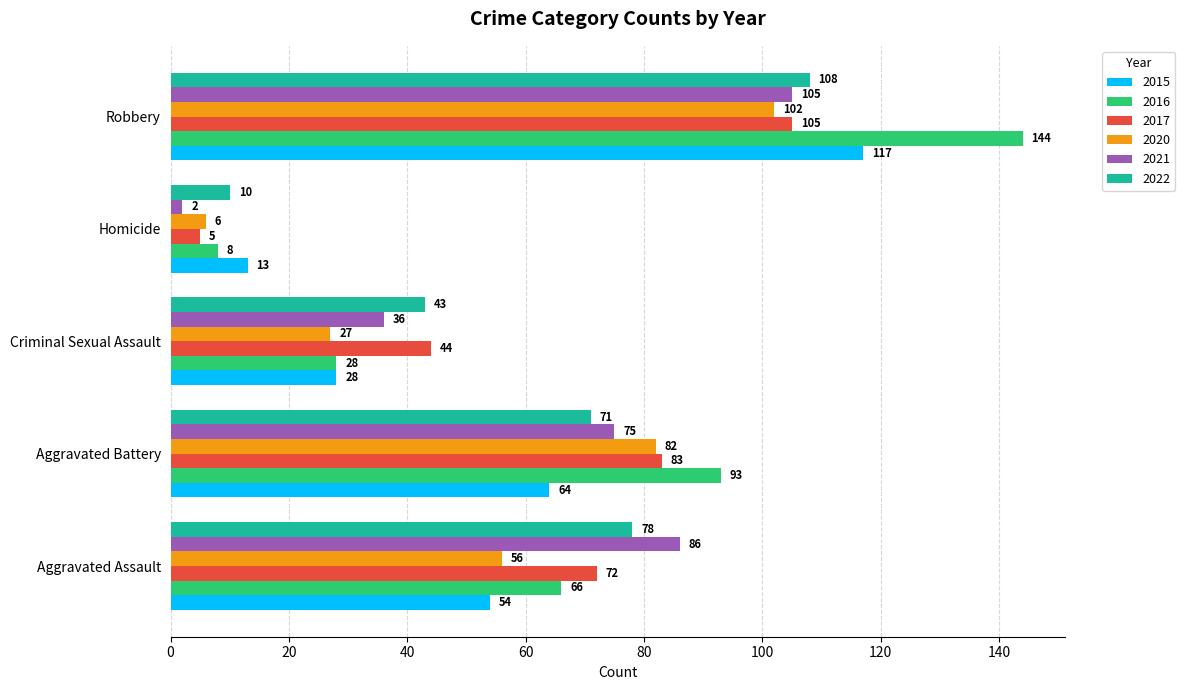

What is the total value across all series at Aggravated Assault?

412